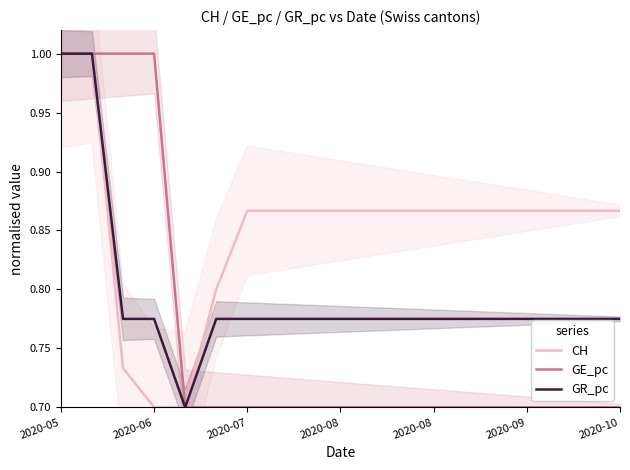

How many distinct data groups are displayed?

3